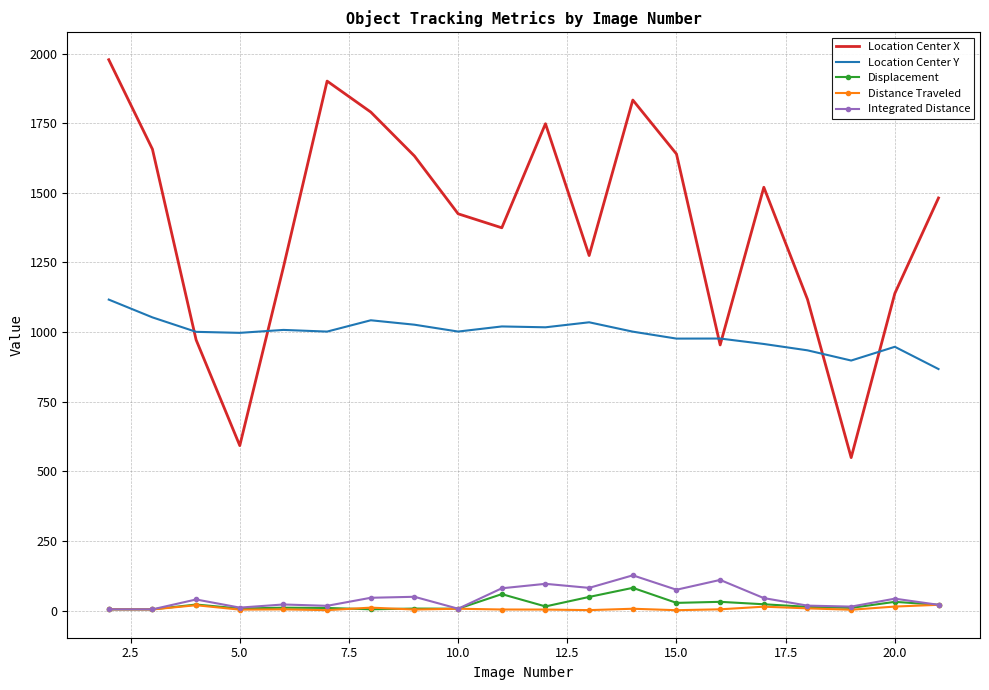

True or false: Location Center X and Integrated Distance cross at least once.

False